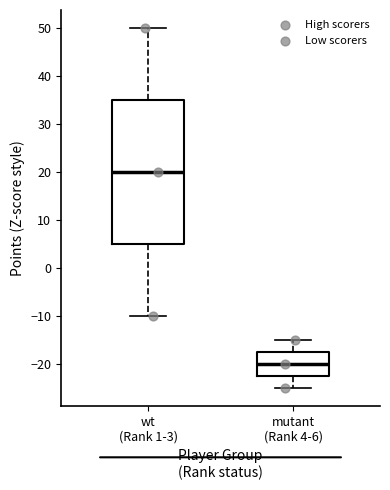

Where is the lower edge of the box for wt (Rank 1-3) on the y-axis? The values are not printed on the chart, so give them approximately, as read against the axis.

5